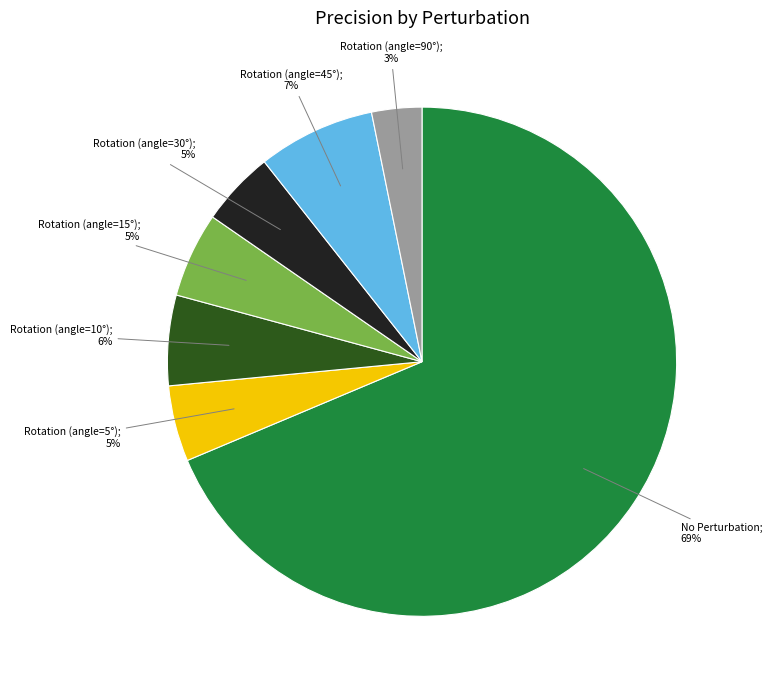

To the nearest percent, what is the average slice percentage?

14%